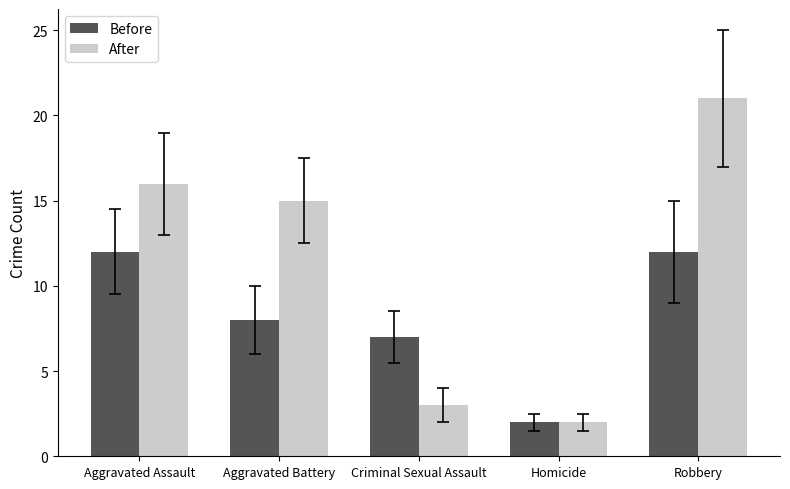

What is the minimum value for Before?

2